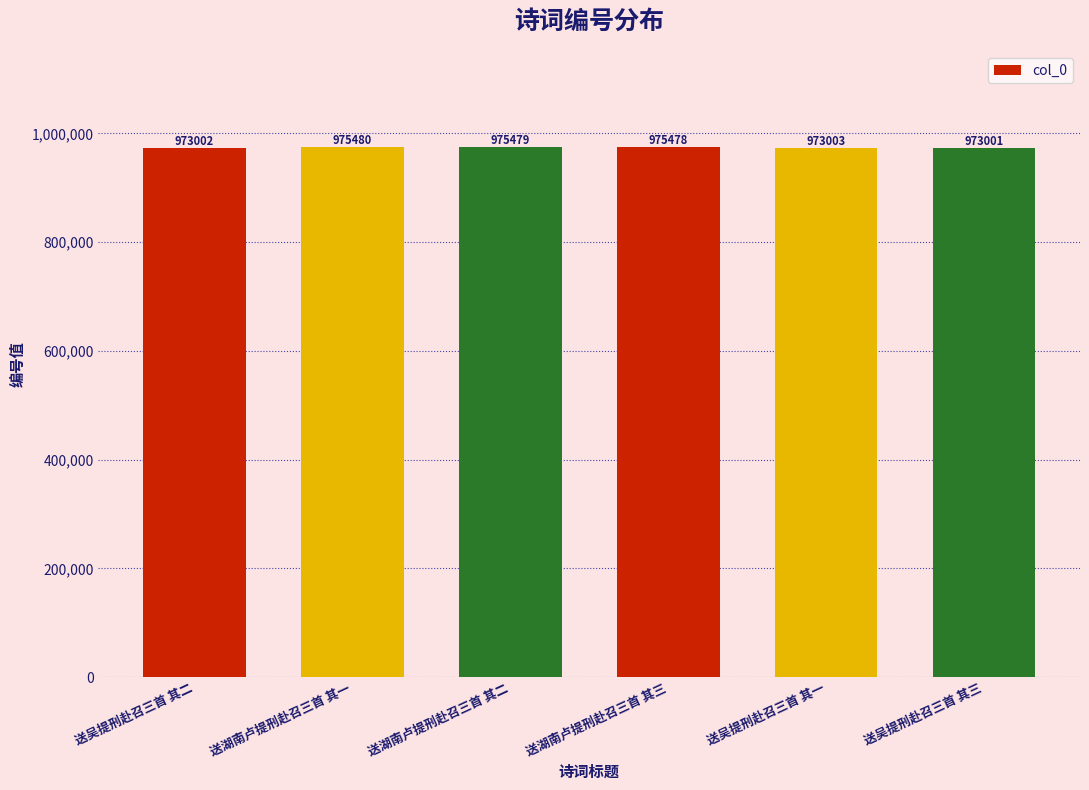

What is the smallest value displayed?

973001